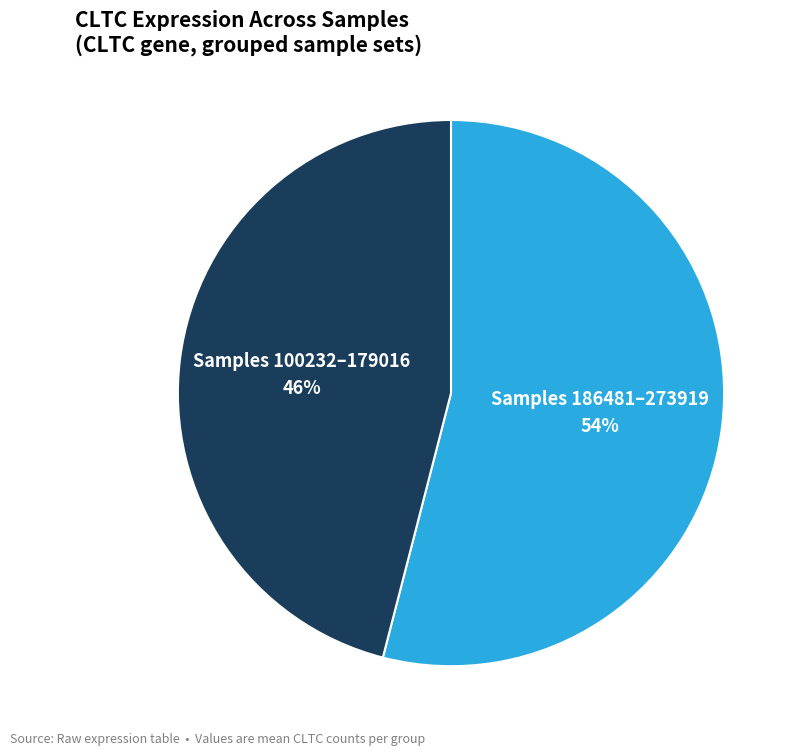

Is there a majority slice in this chart?

Yes